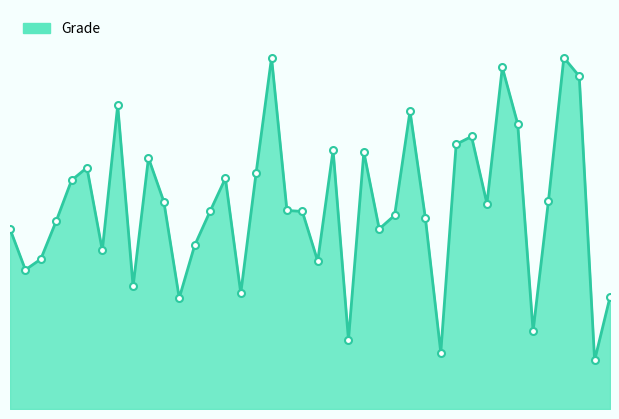

How many lines are shown in the chart?

1